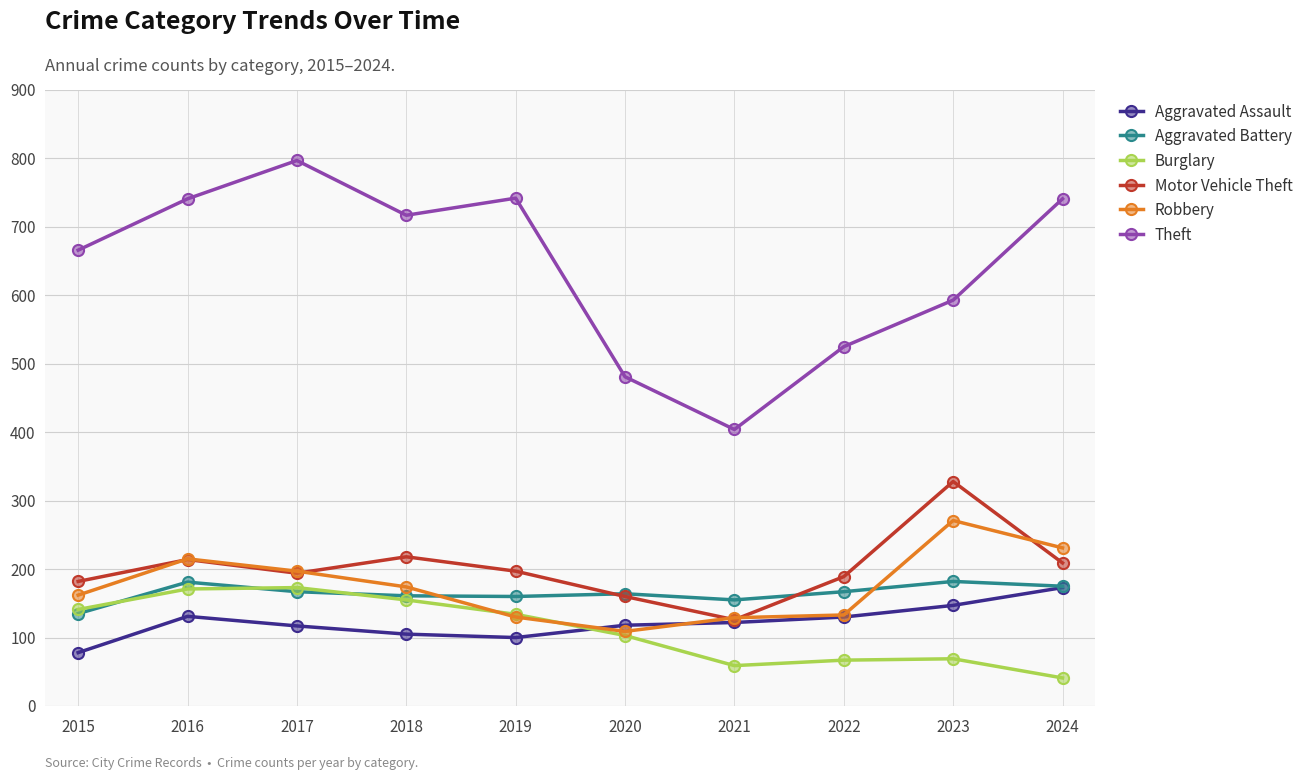

What is the spread (max minus min) of values at 2020?

378